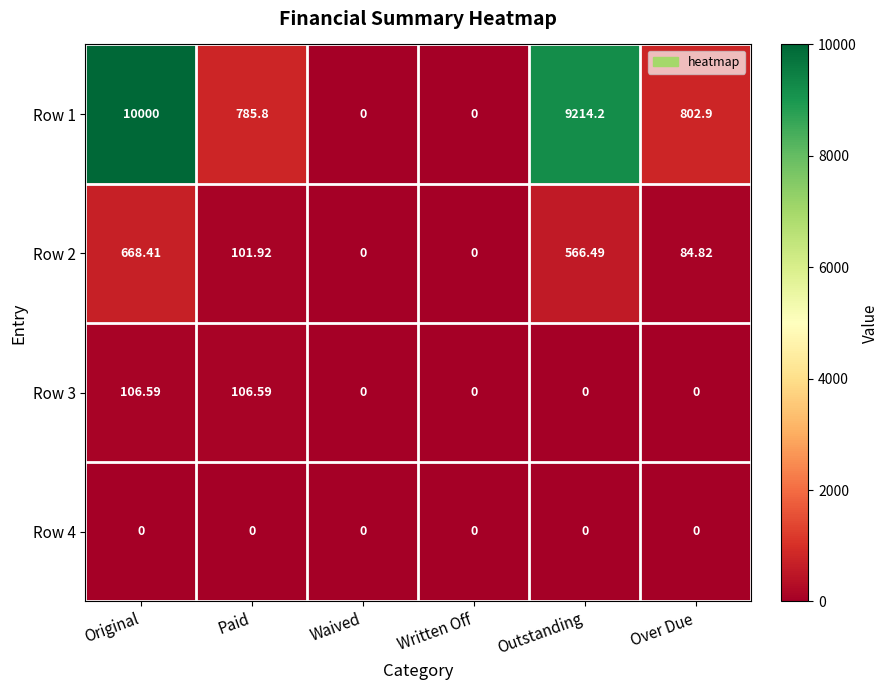

At which label does Row 1 first exceed 802?

Original